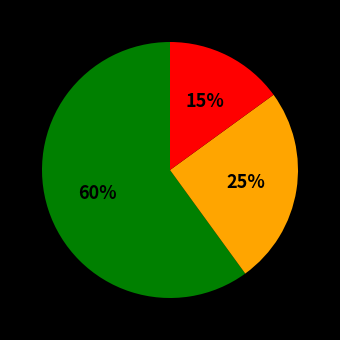

To the nearest percent, what is the difference between the largest and smallest slice percentages?

45%